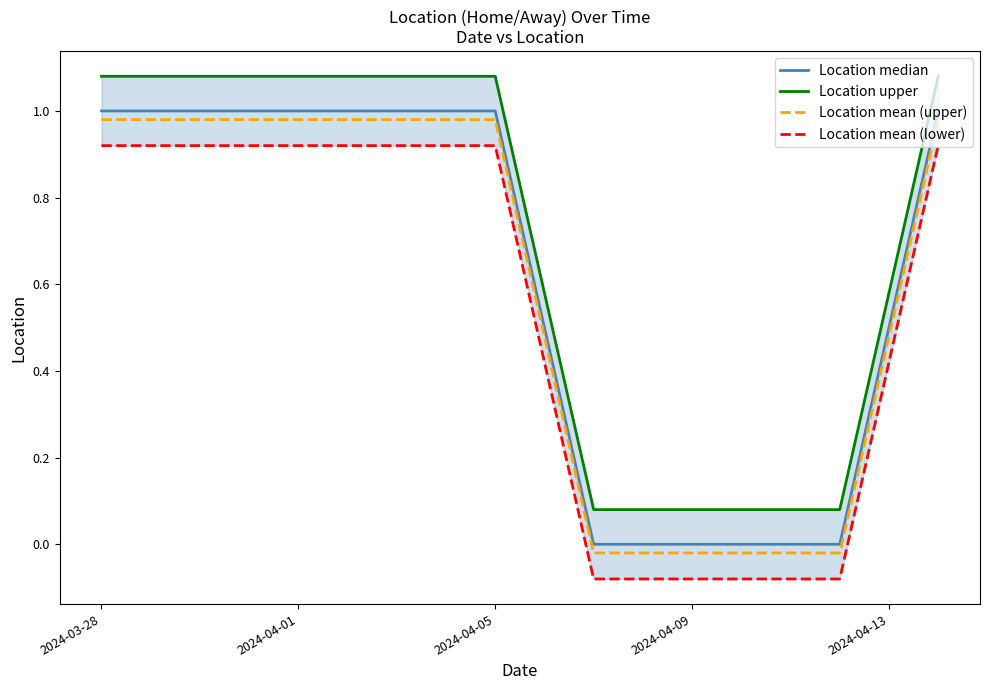

Read the Location mean (lower) value at 2024-04-09.

-0.1